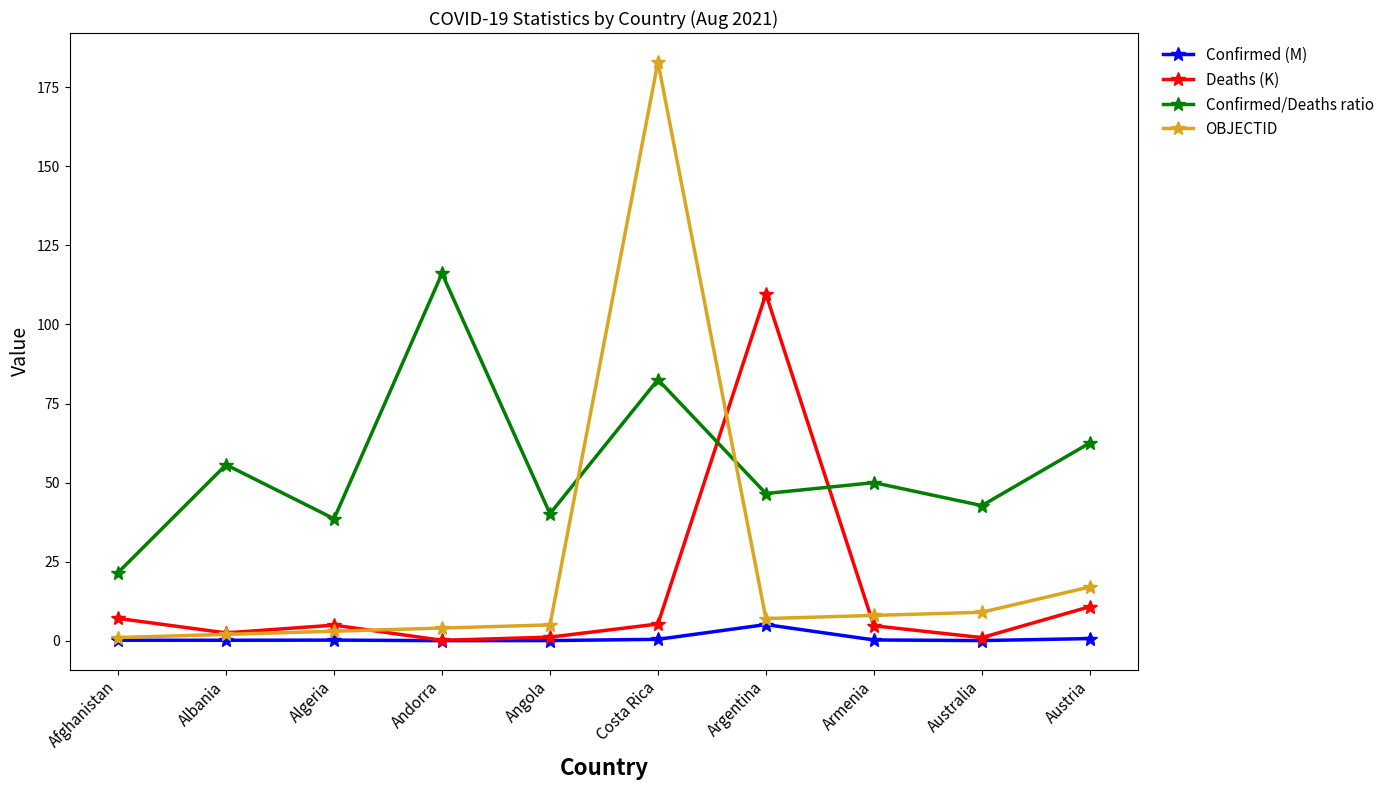

At how many categories does at least one series exceed 157?

1